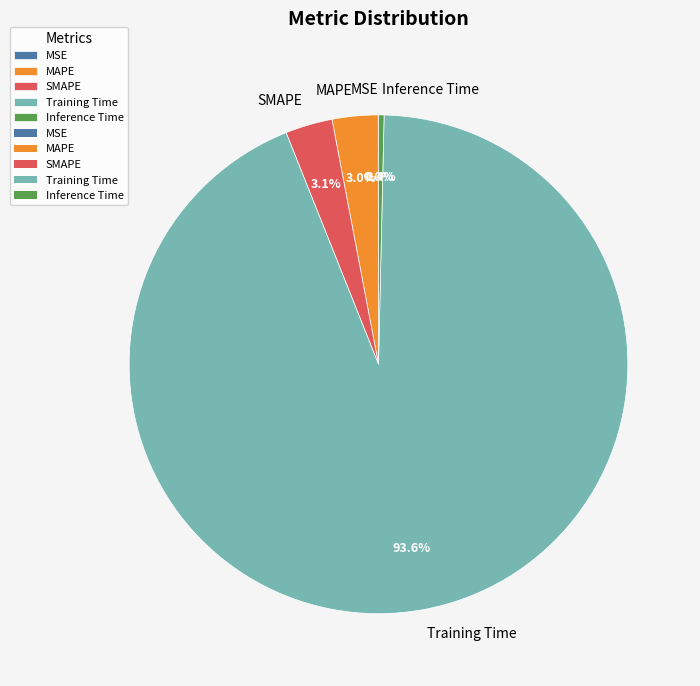

How much of the chart is everything except SMAPE?

96.9%